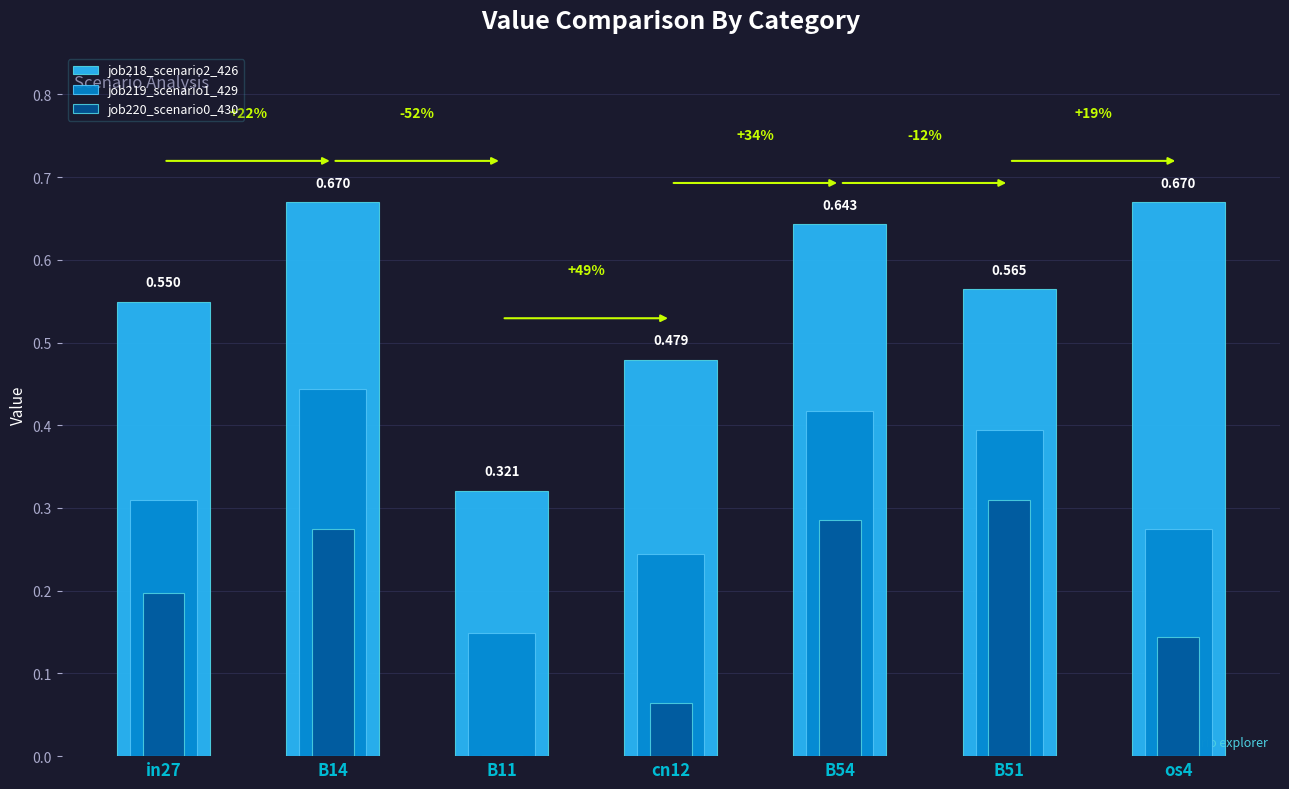

What is the maximum value for job220_scenario0_430?

0.3